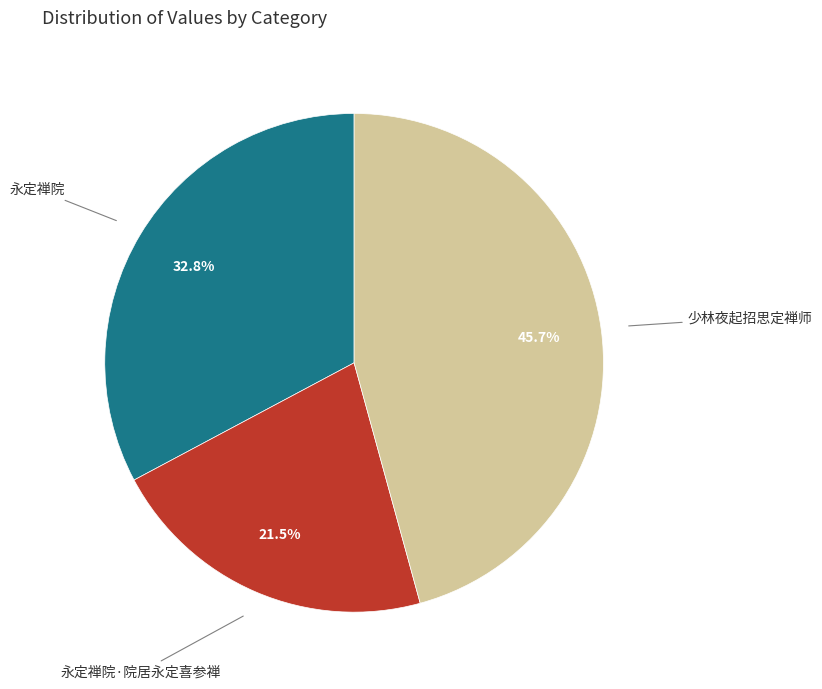

To the nearest percent, what percentage of the pie is 少林夜起招思定禅师?

46%